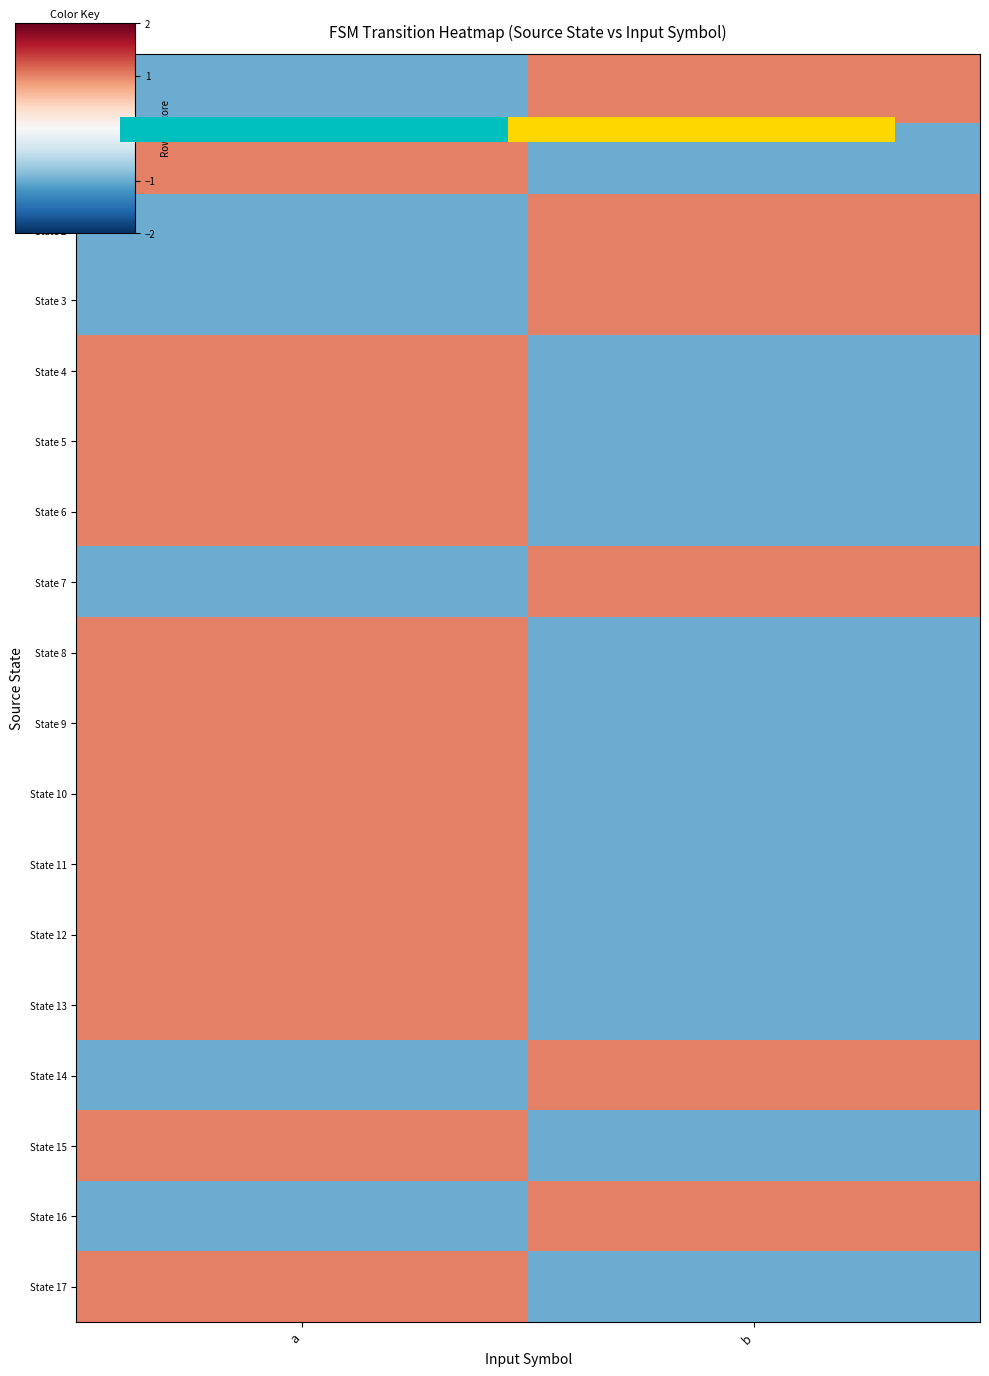

What is the difference between the highest and lowest values at a?

2